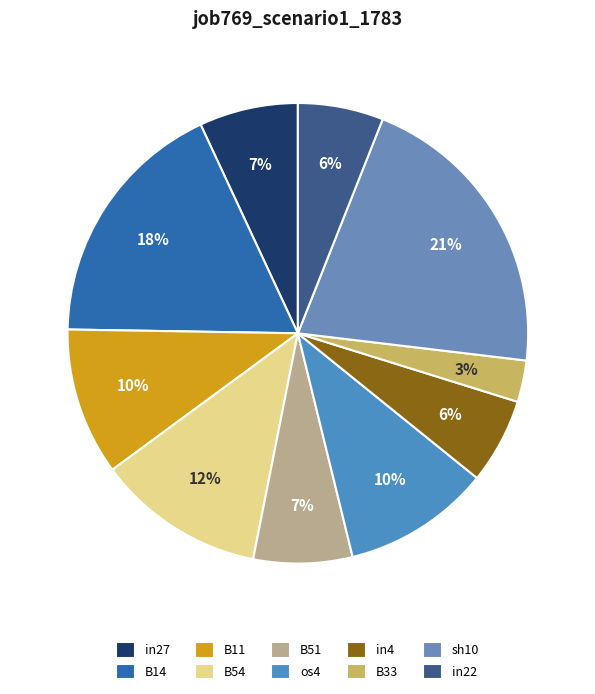

What is the largest slice in the pie chart?

sh10